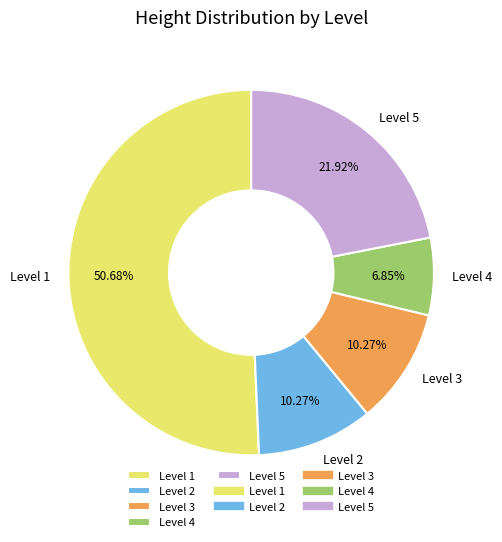

Does Level 1 account for over 50% of the chart?

Yes